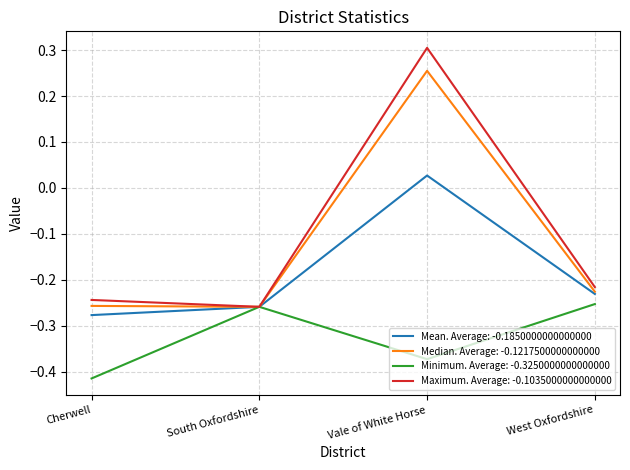

What are all the series names shown in the legend?

Mean. Average: -0.1850000000000000, Median. Average: -0.1217500000000000, Minimum. Average: -0.3250000000000000, Maximum. Average: -0.1035000000000000